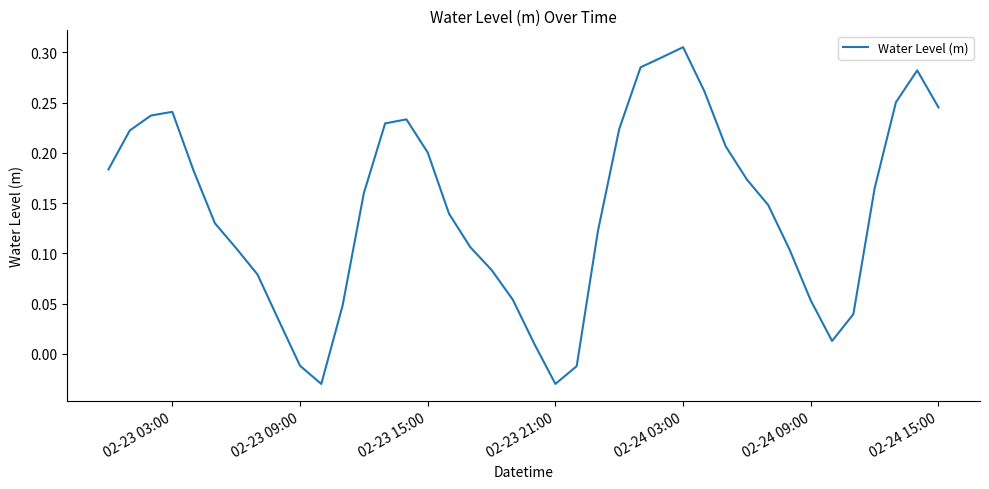

Does the chart have visible grid lines?

No